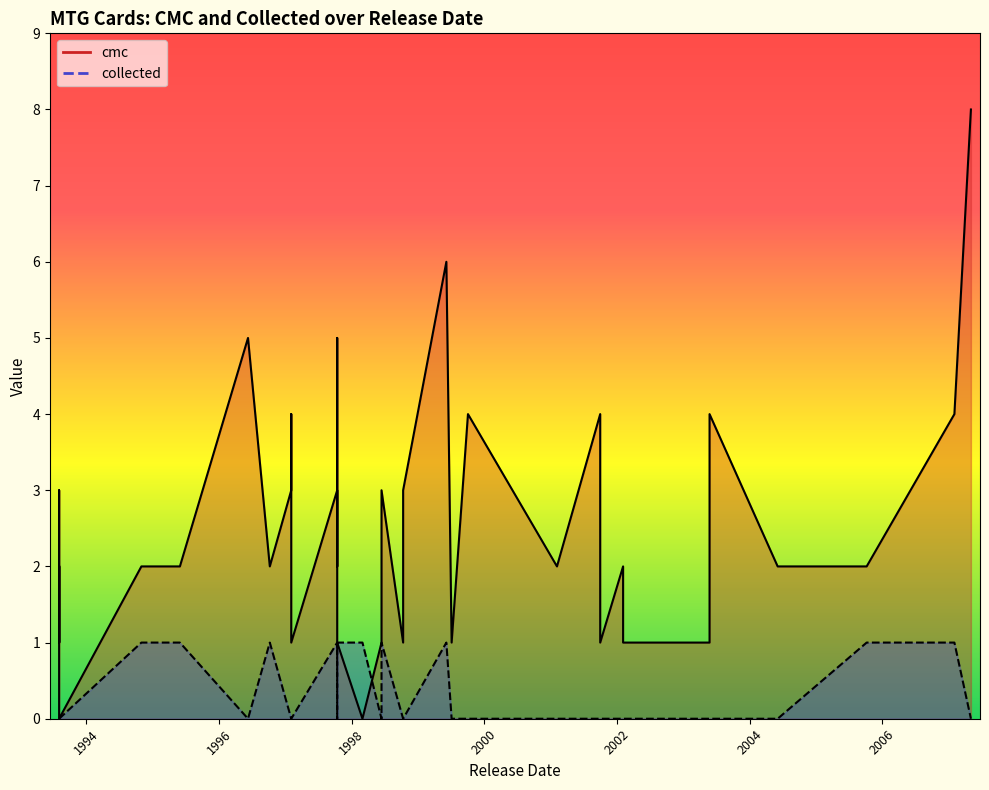

True or false: collected and cmc cross at least once.

True